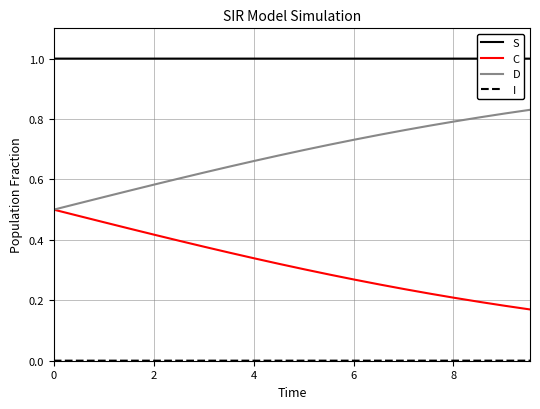

Which series has the largest total across all categories?

S